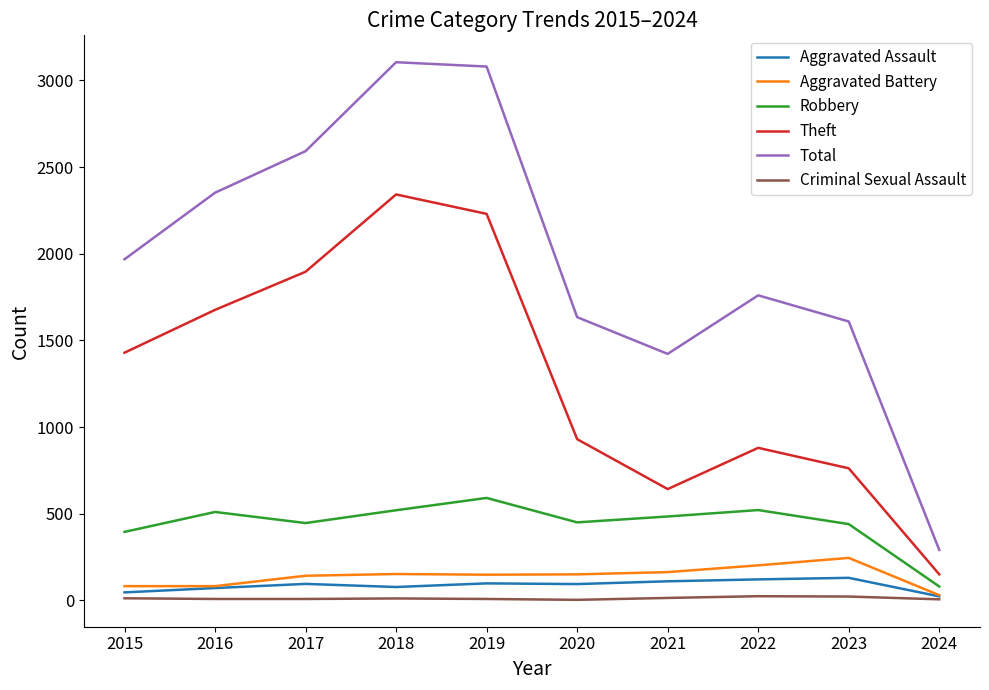

Does the chart have visible grid lines?

No